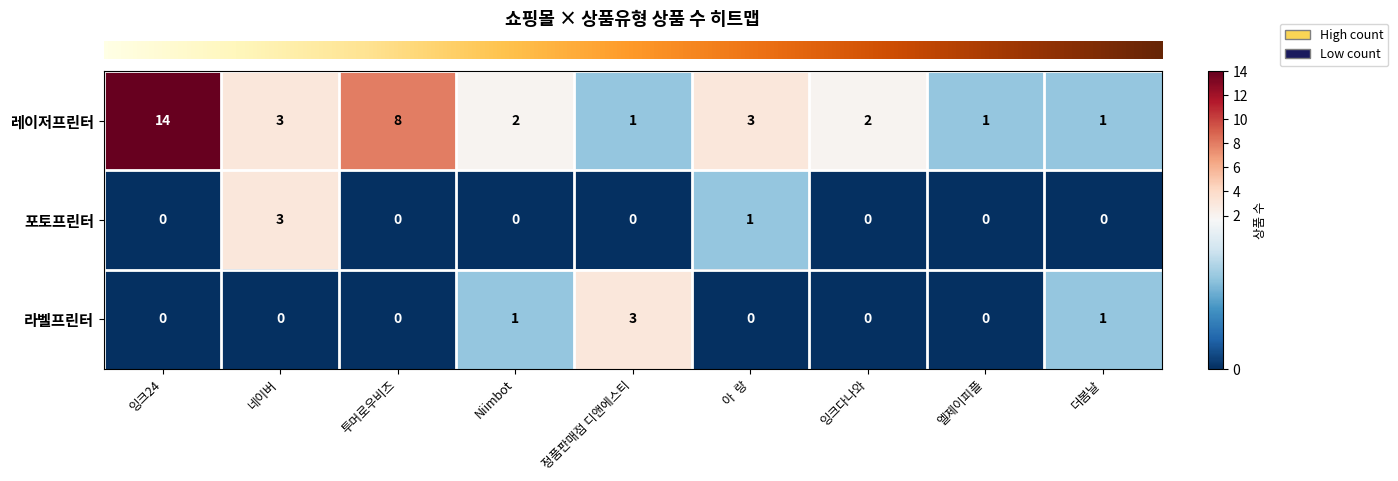

How many 라벨프린터 values are between 0 and 1?

8